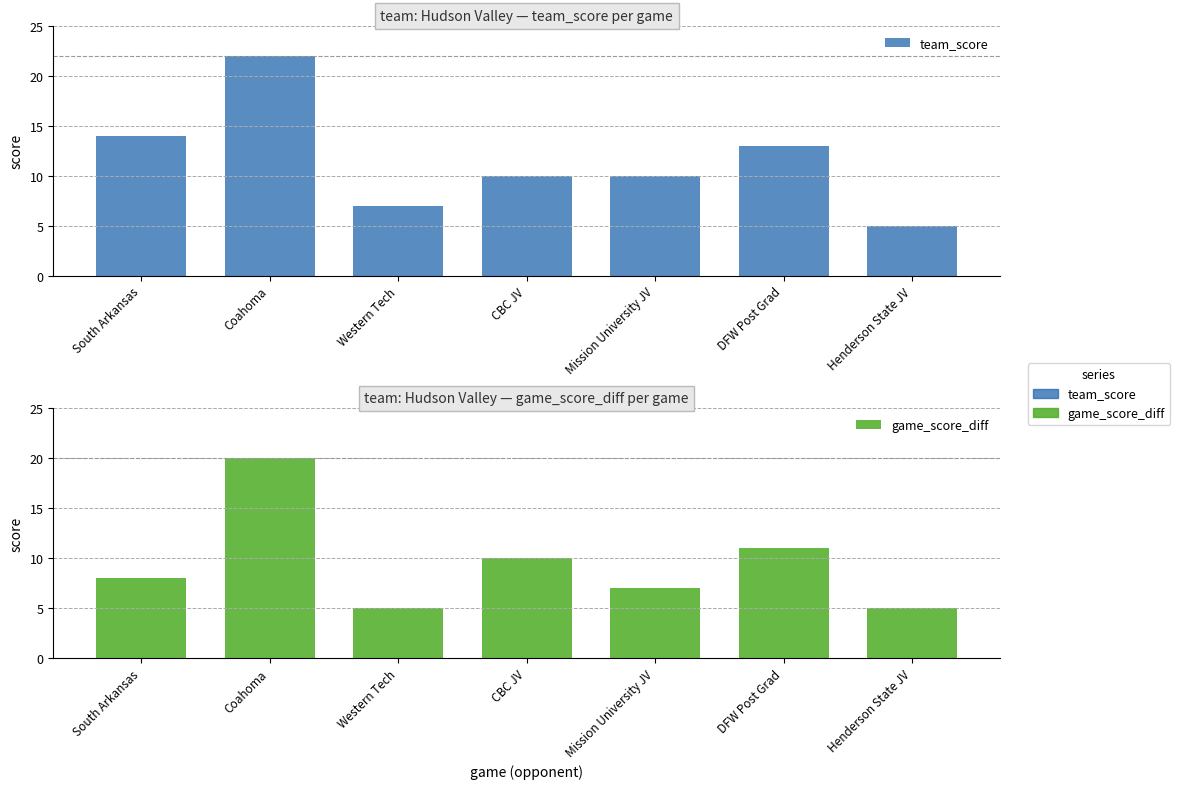

What is the average value of the team_score series?

12